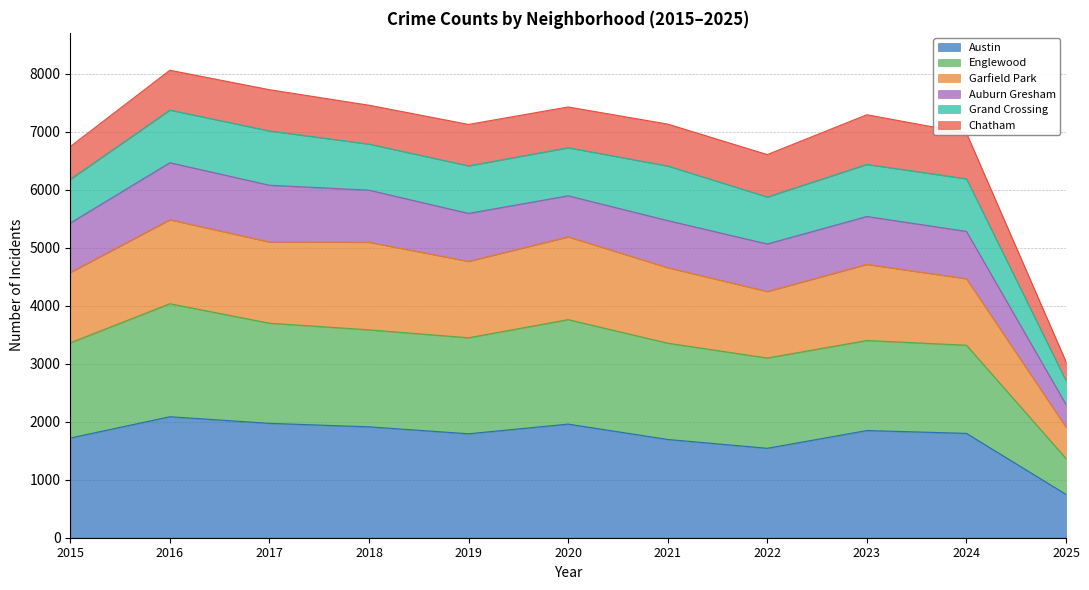

At which label does Austin reach its minimum?

2025